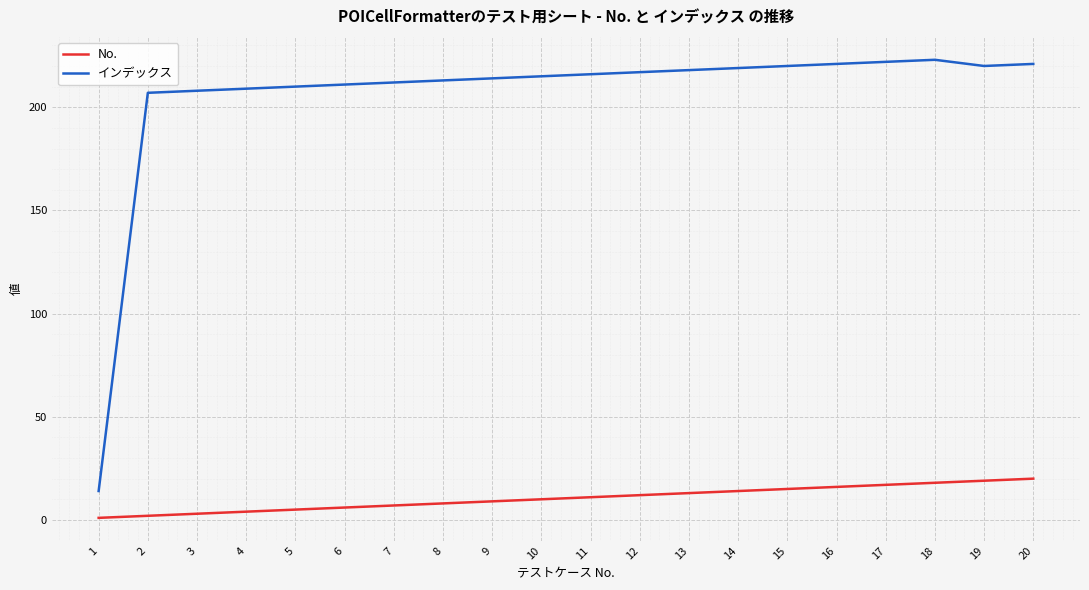

Is it true that インデックス equals 216 at 11?

True